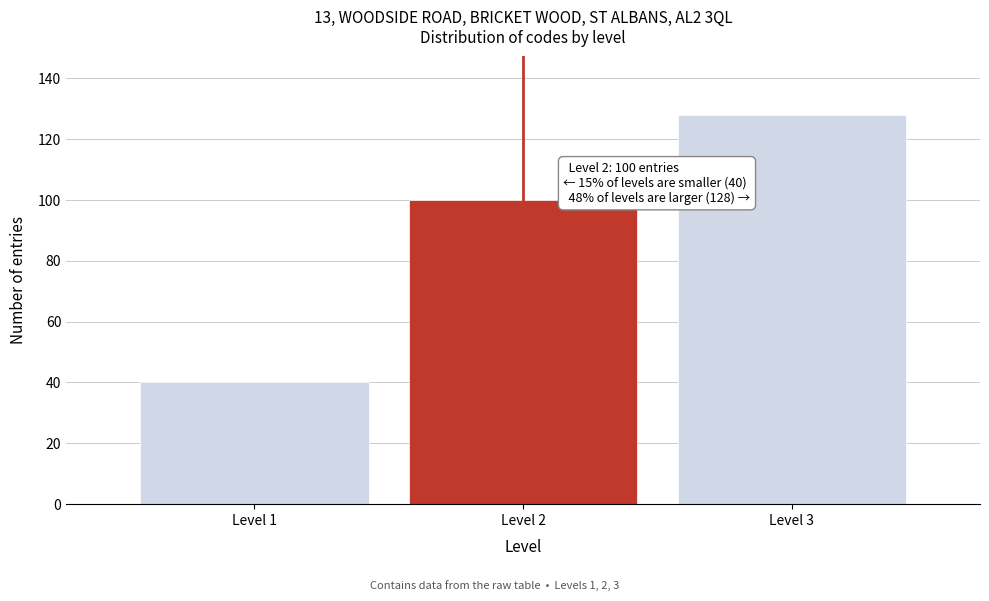

Reading left to right, extract all data points from this chart.

40	100	128